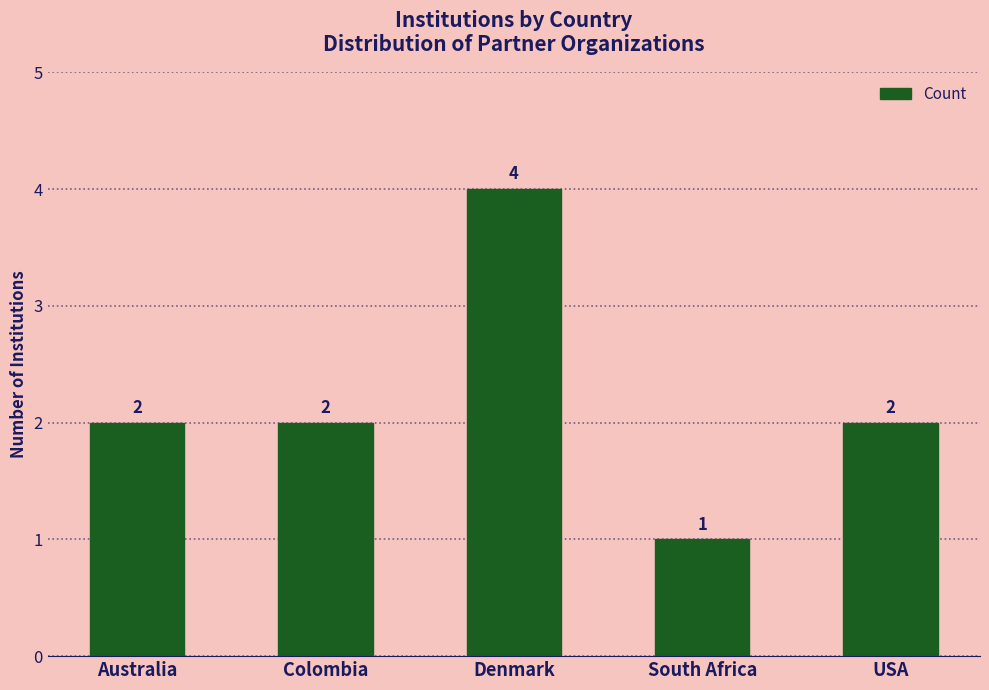

The value at South Africa is 1. True or false?

True